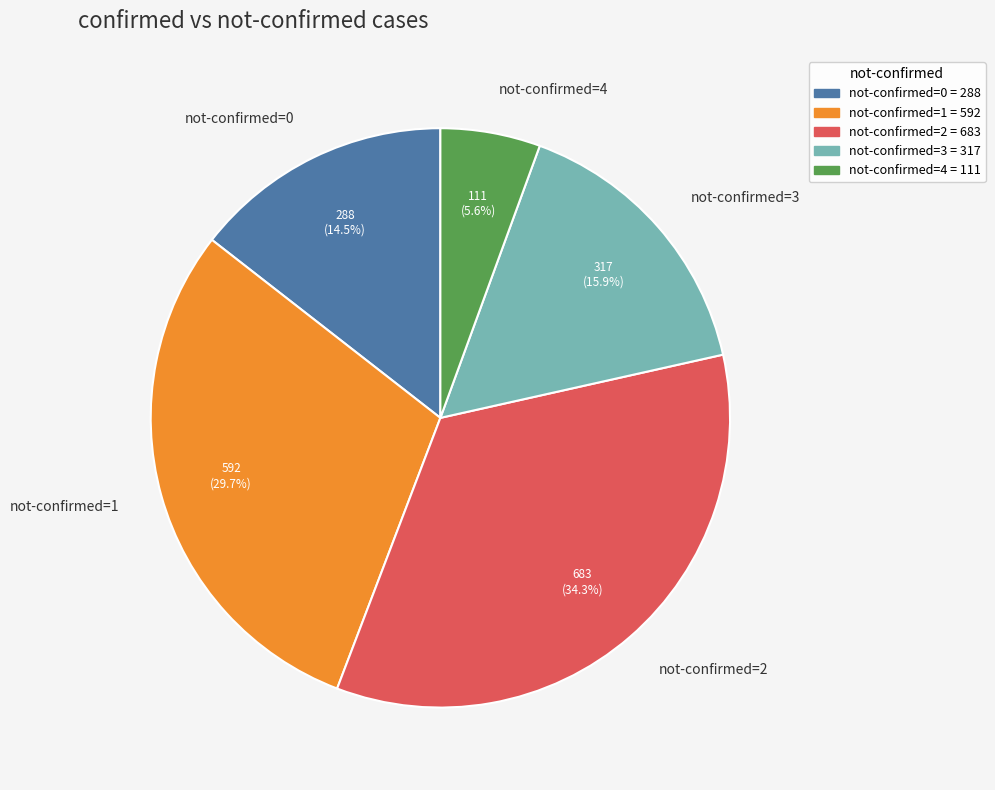

Does any single category account for the majority?

No